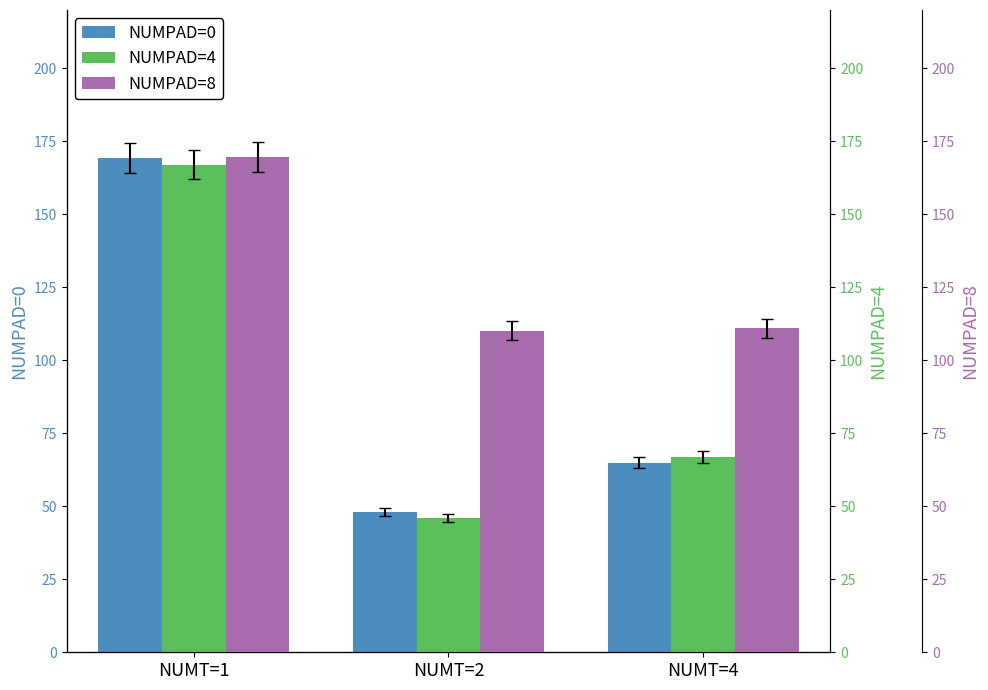

What value does the NUMPAD=8 series have at NUMT=2?

110.2